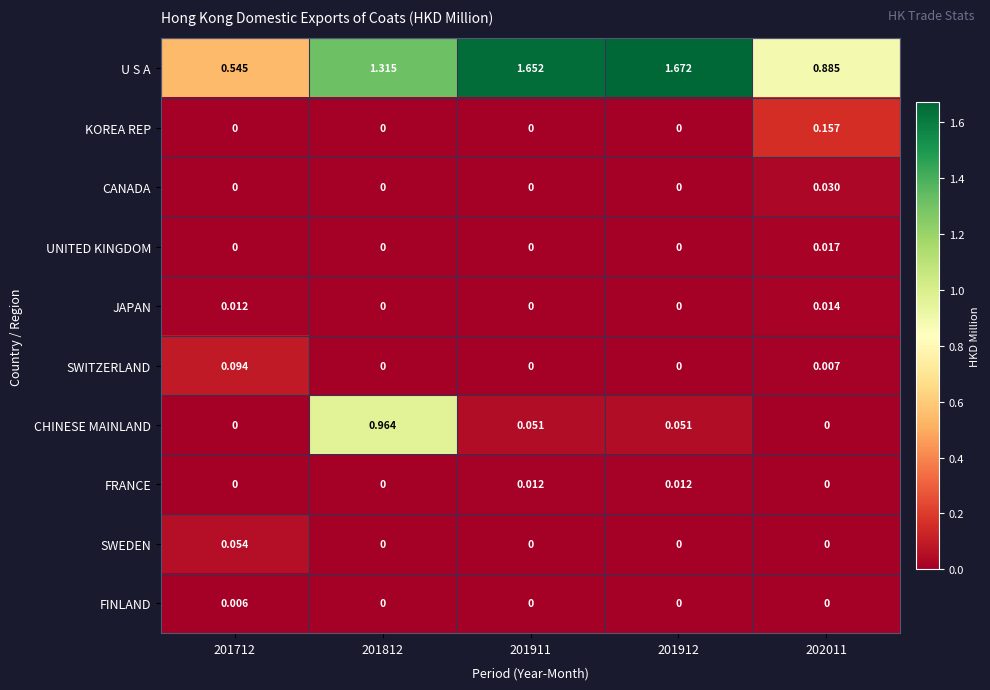

Which series changed the most between 201911 and 201912?

U S A